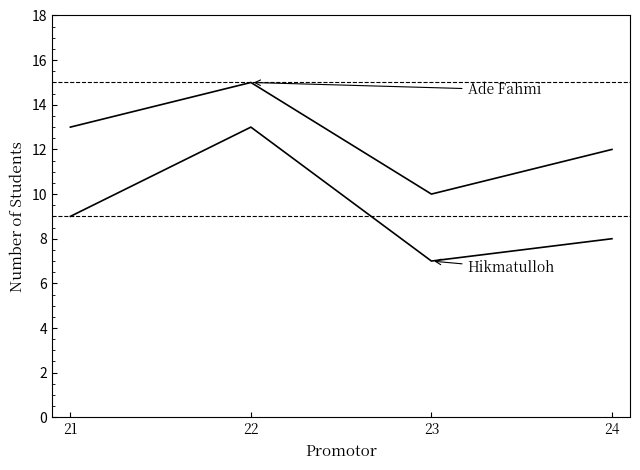

How many series are shown in this chart?

2